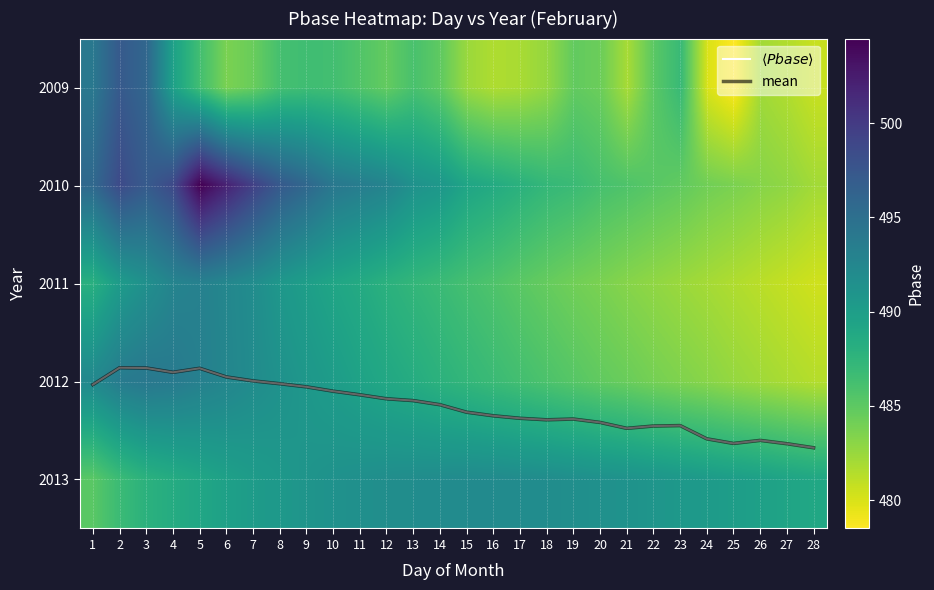

At which label does $\langle Pbase \rangle$ first exceed 3?

1